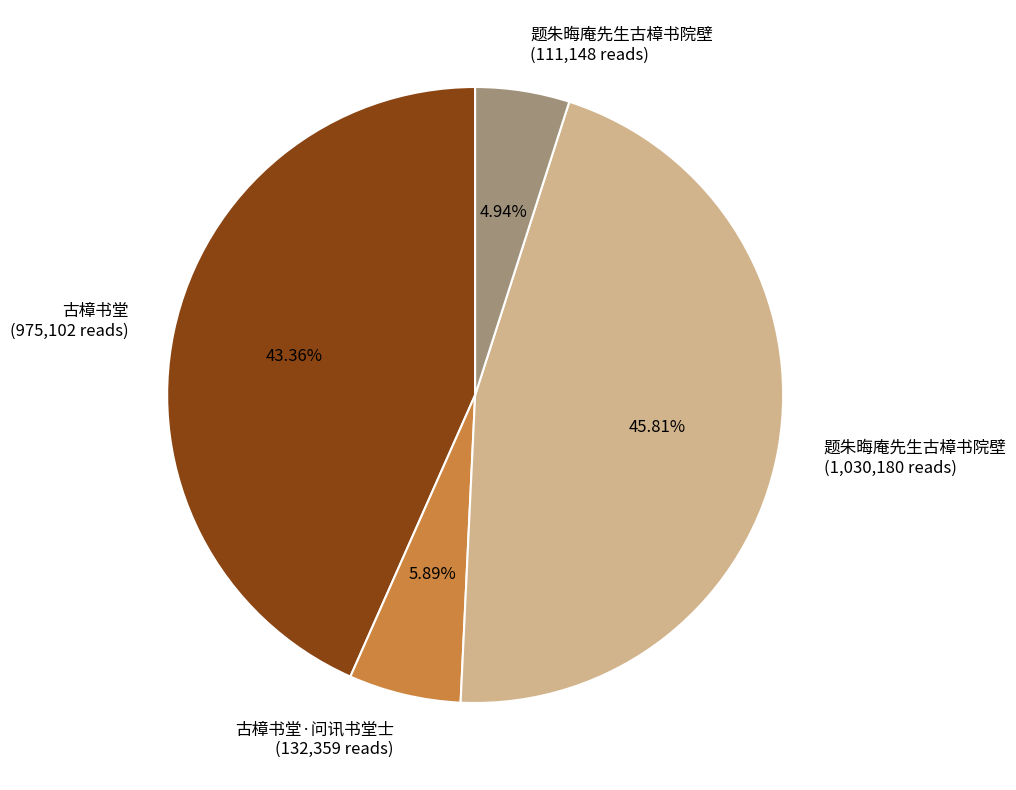

How many slices are in this pie chart?

4